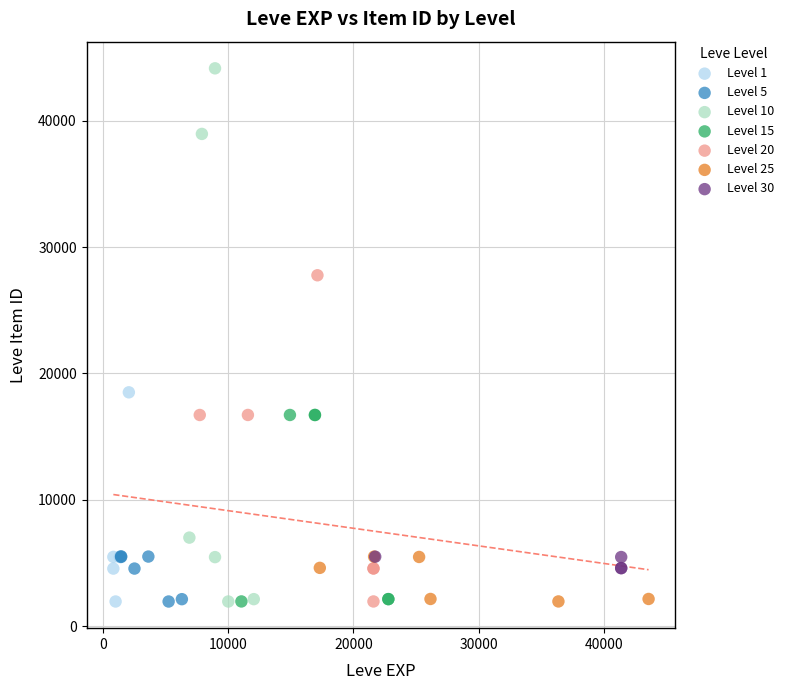

Which series contains the highest Y value?

Level 10